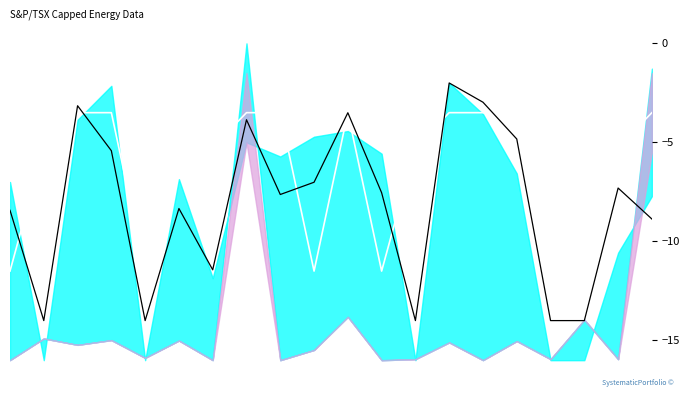

What is the approximate value of main at 6?

-11.4